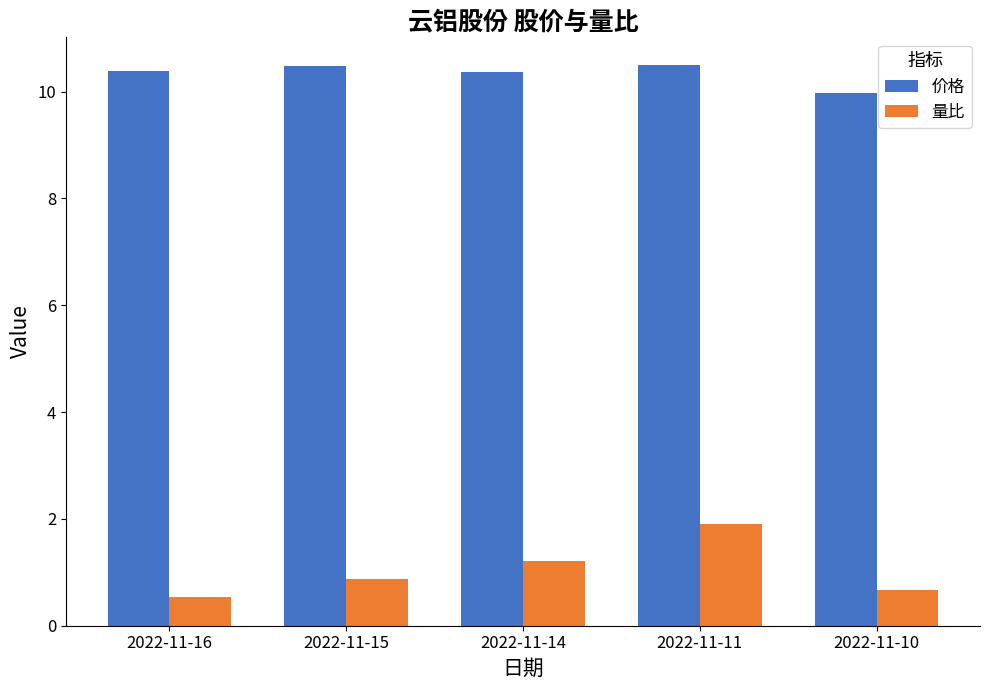

At how many categories does at least one series exceed 9?

5